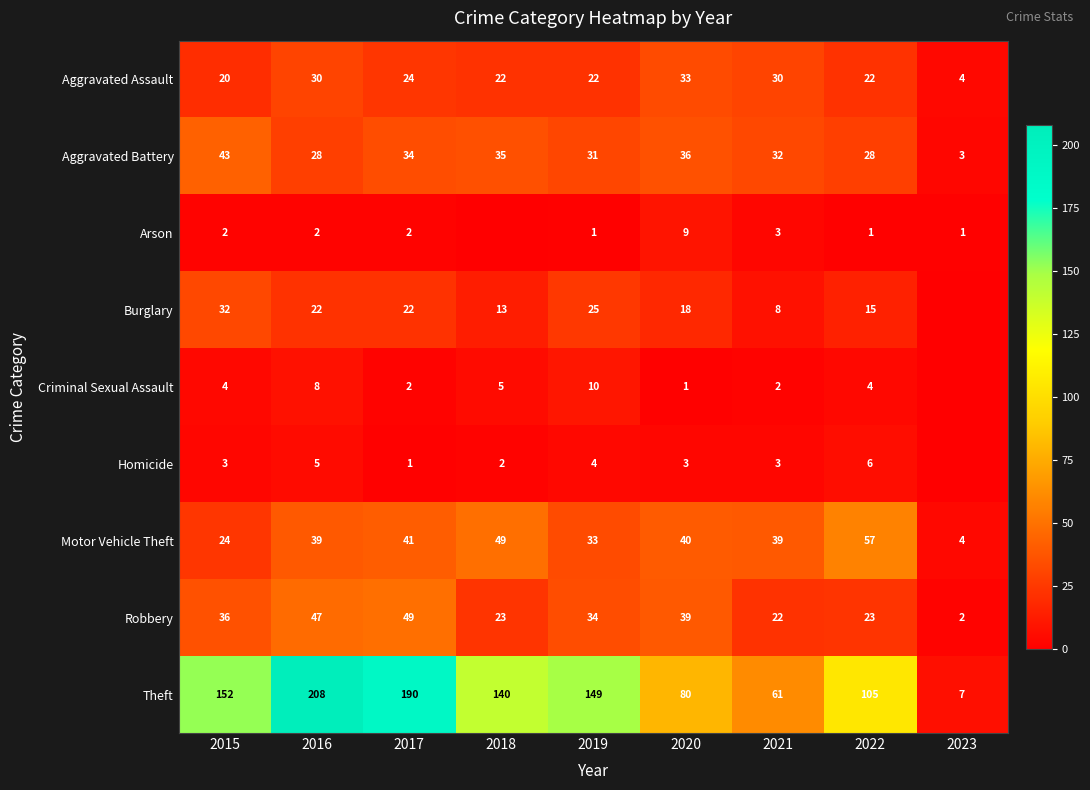

At which label is Aggravated Assault closest to 18?

2015